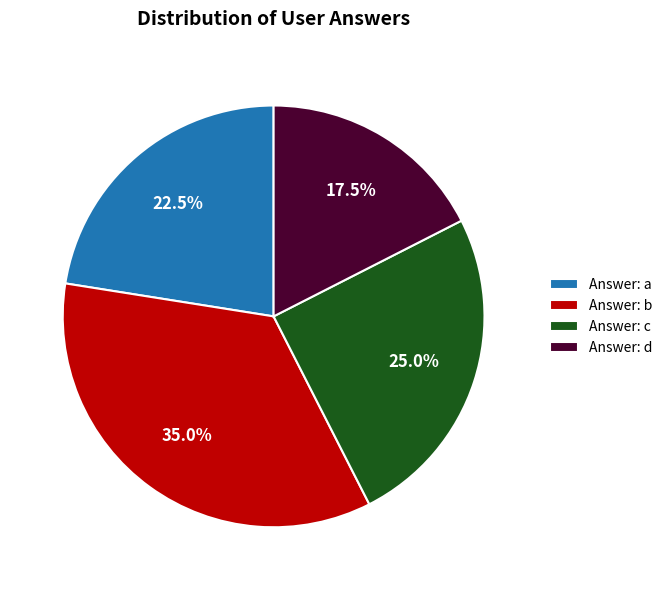

Rank the categories by value from lowest to highest.

Answer: d, Answer: a, Answer: c, Answer: b